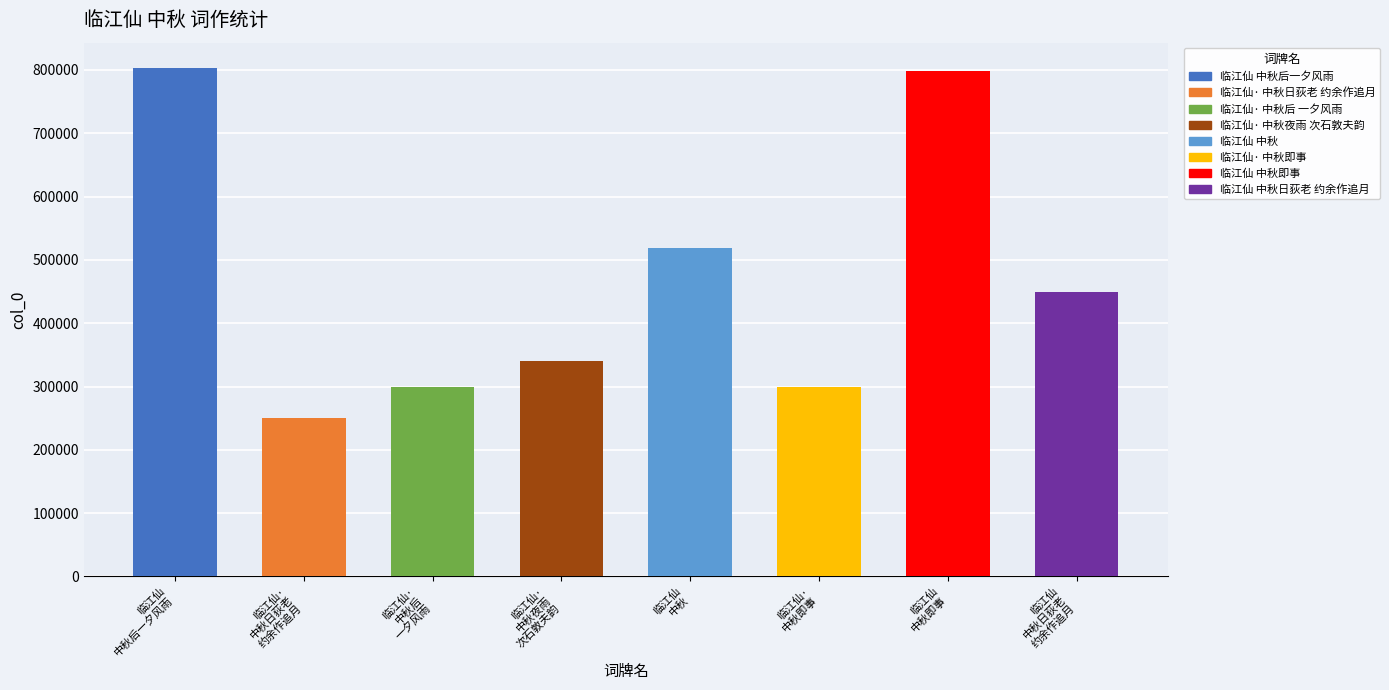

List the labels in order of value, smallest first.

临江仙· 中秋日荻老 约余作追月, 临江仙· 中秋后 一夕风雨, 临江仙· 中秋即事, 临江仙· 中秋夜雨 次石敦夫韵, 临江仙 中秋日荻老 约余作追月, 临江仙 中秋, 临江仙 中秋即事, 临江仙 中秋后一夕风雨